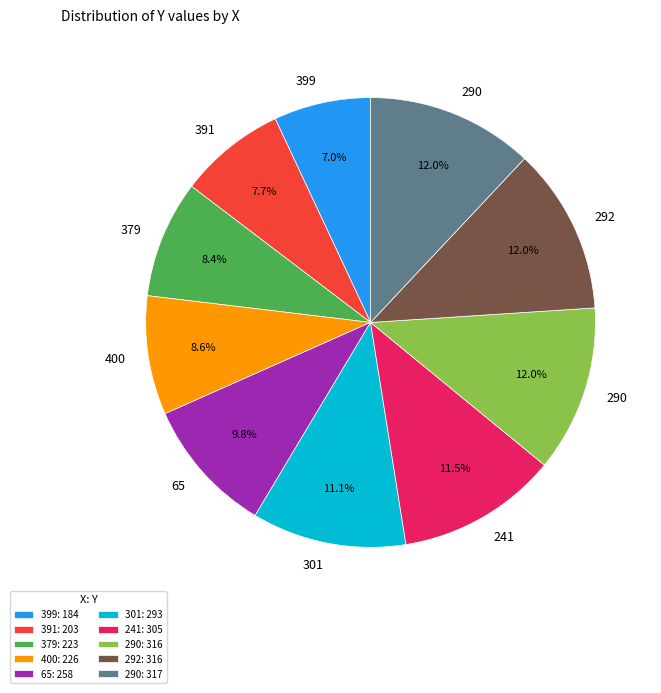

Between 292: 316 and 65: 258, which is larger?

292: 316